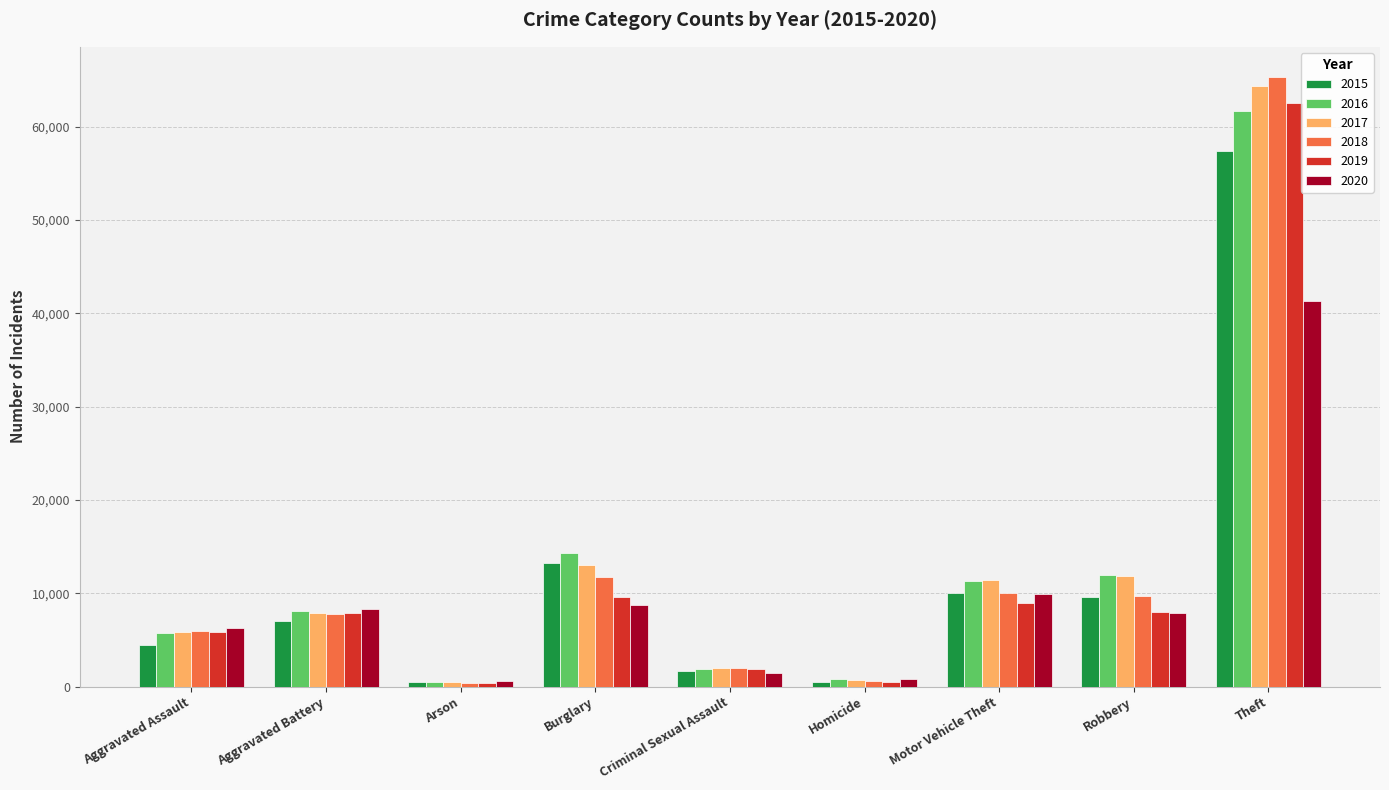

What is the value of the 2019 bar at the 3rd from the left?

376